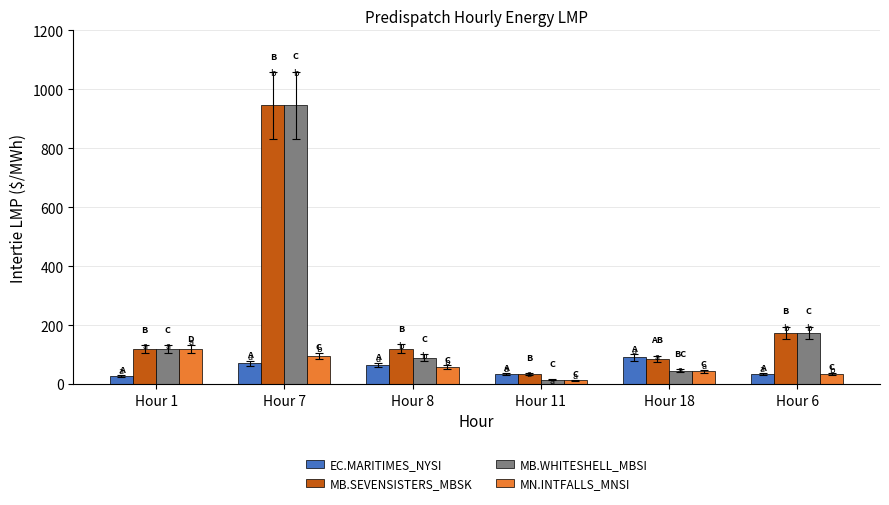

What is the label of the 3rd bar from the left?

Hour 8